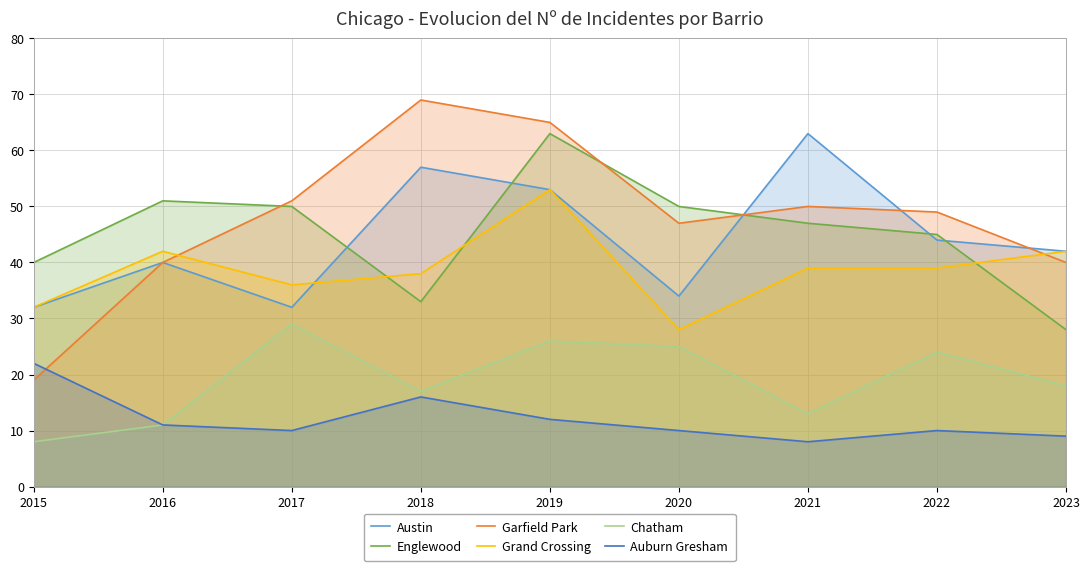

What is the sum of all Chatham values?

171